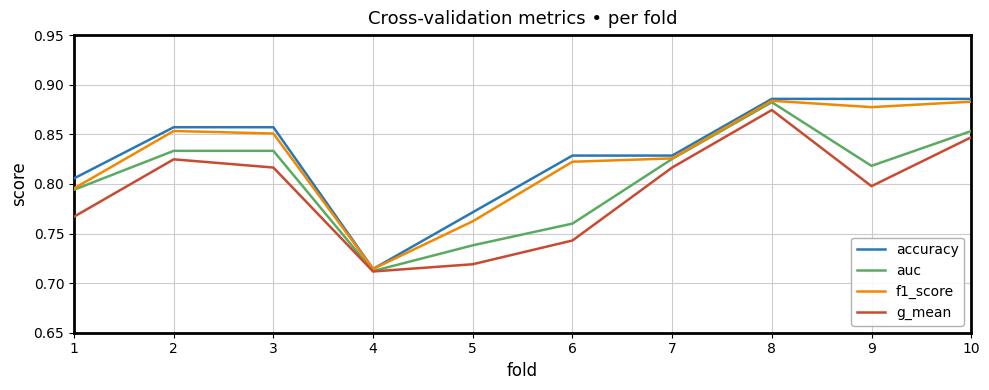

Count the f1_score values in the range 0 to 1.

10